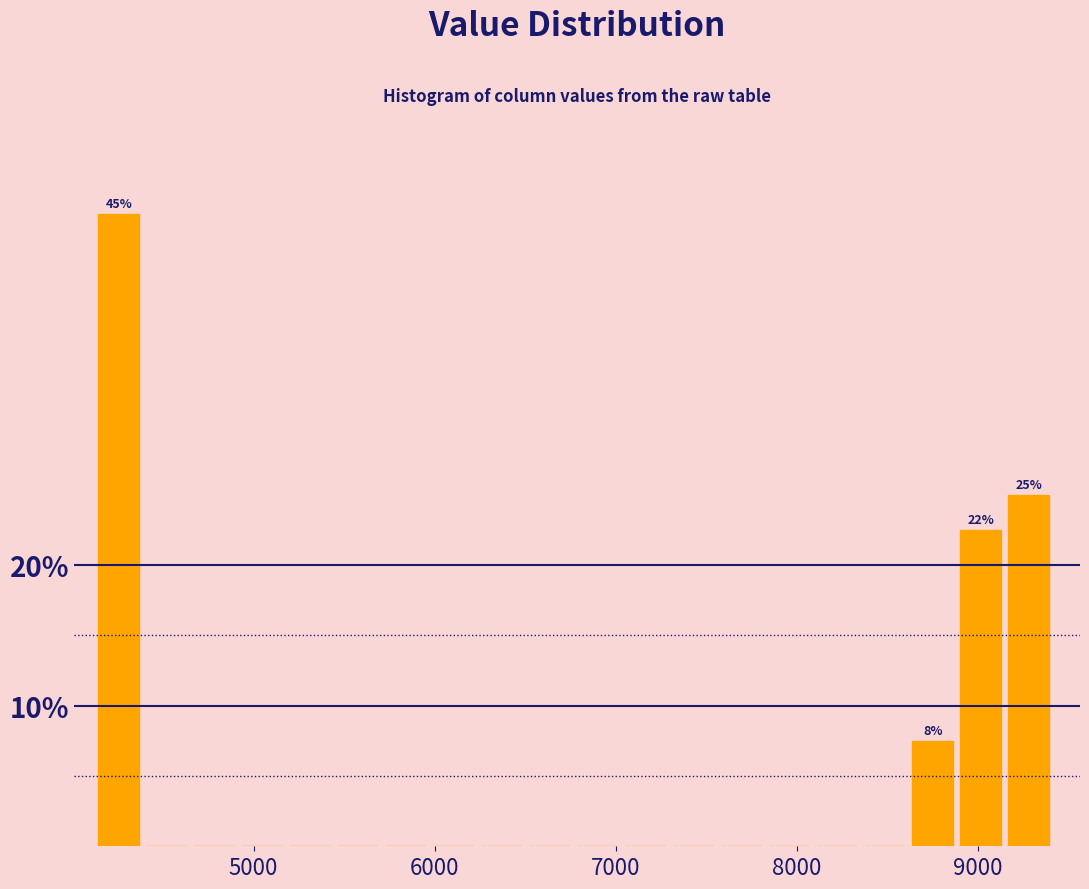

Read against the x-axis, roughly where is the centre of the tallest bar?

4300